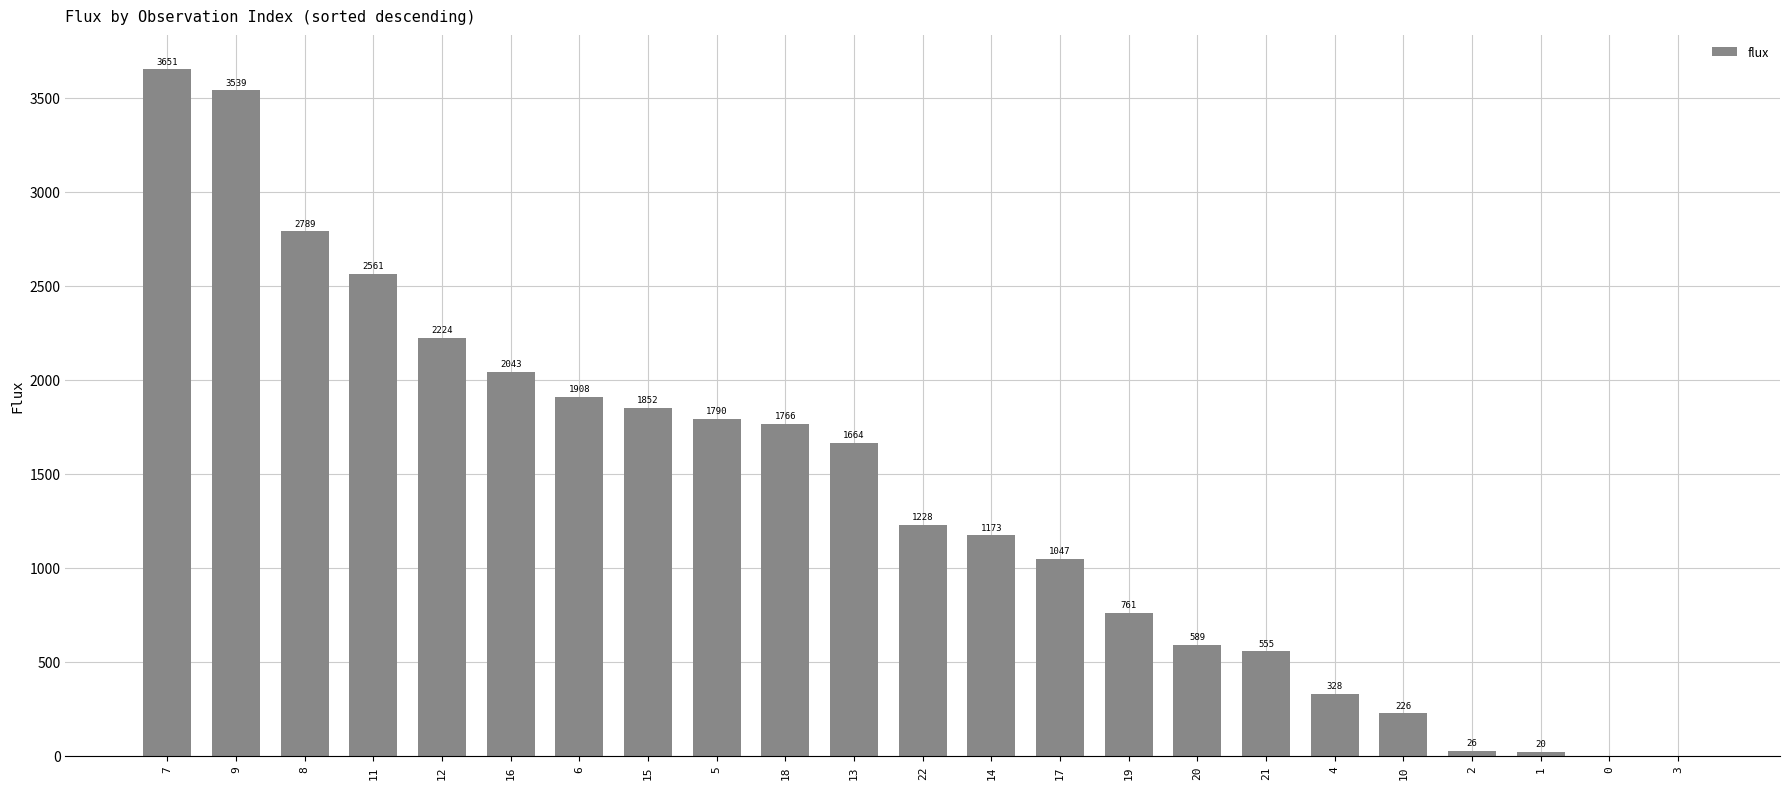

Which label corresponds to the largest value in the chart?

7